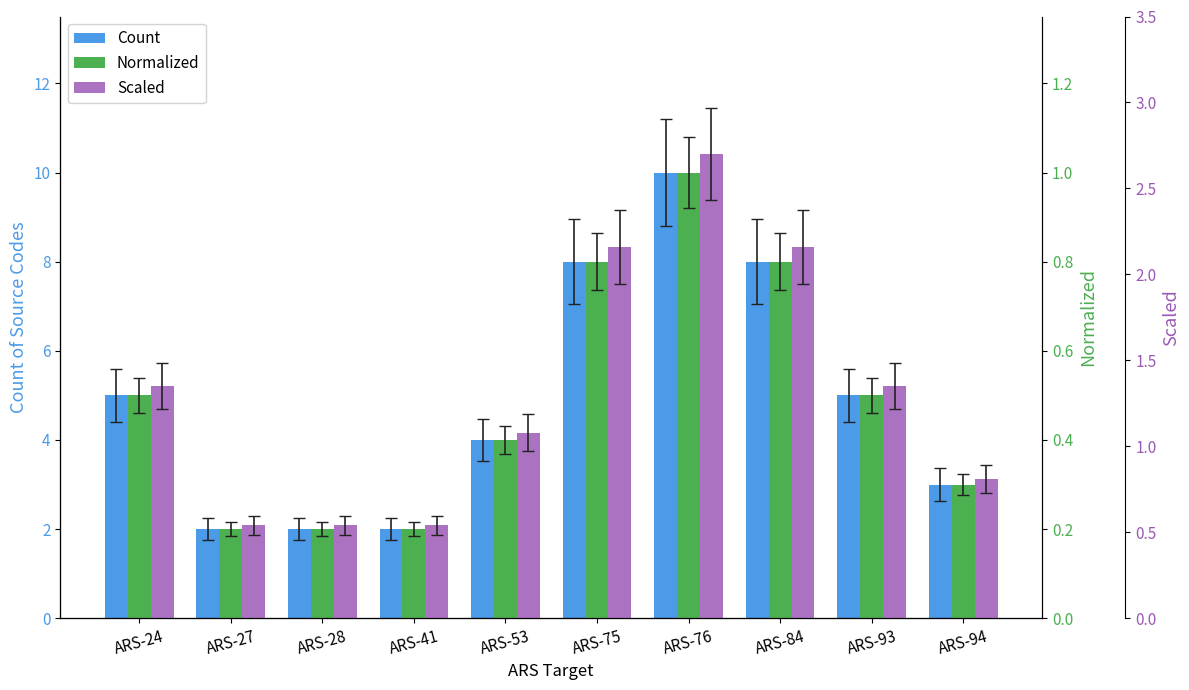

At how many categories does at least one series exceed 3?

6